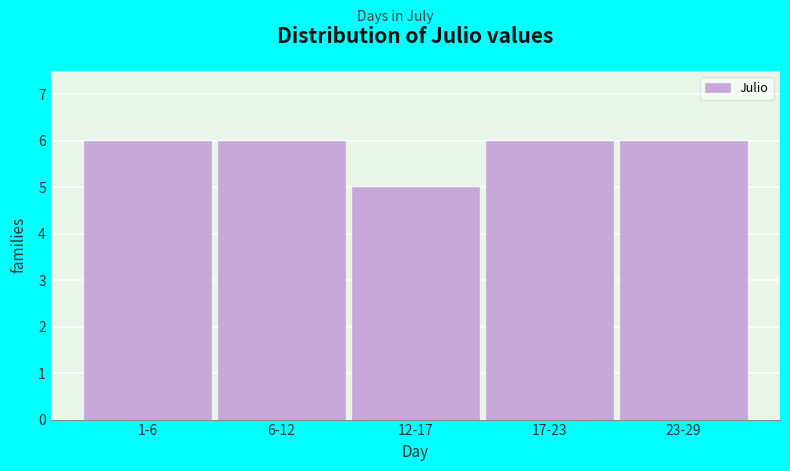

Reading right to left, what are all the values shown in this chart?

23-29=6	17-23=6	12-17=5	6-12=6	1-6=6